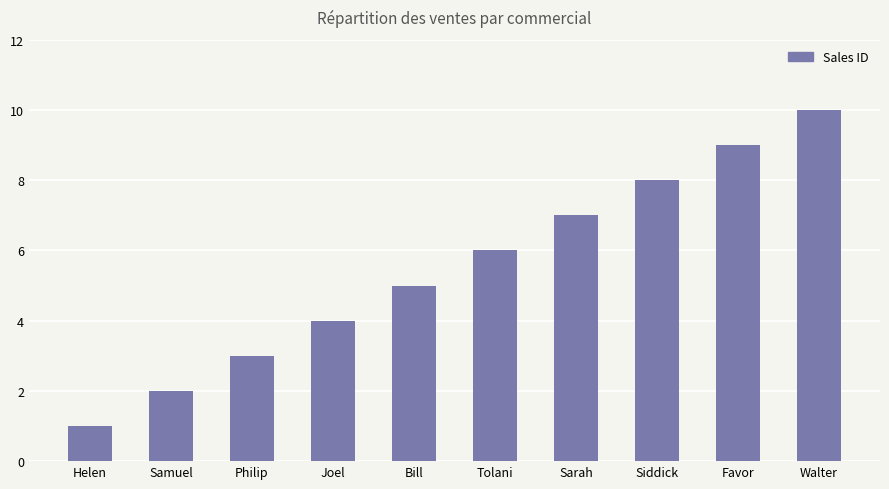

Reading left to right, list all the values displayed in this chart.

Helen=1	Samuel=2	Philip=3	Joel=4	Bill=5	Tolani=6	Sarah=7	Siddick=8	Favor=9	Walter=10